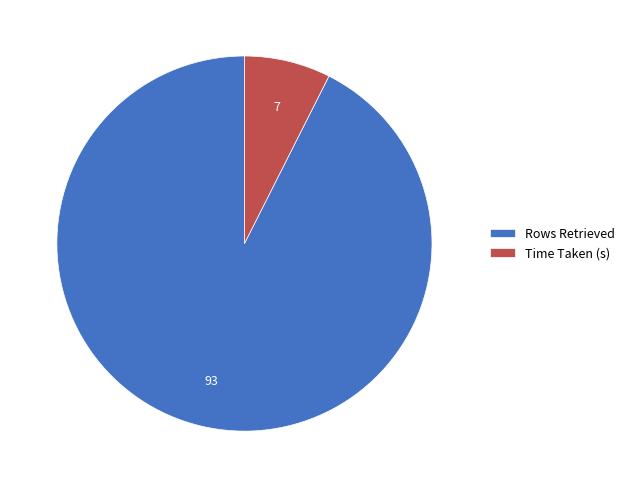

Is the sum of Rows Retrieved and Time Taken (s) greater than half?

Yes